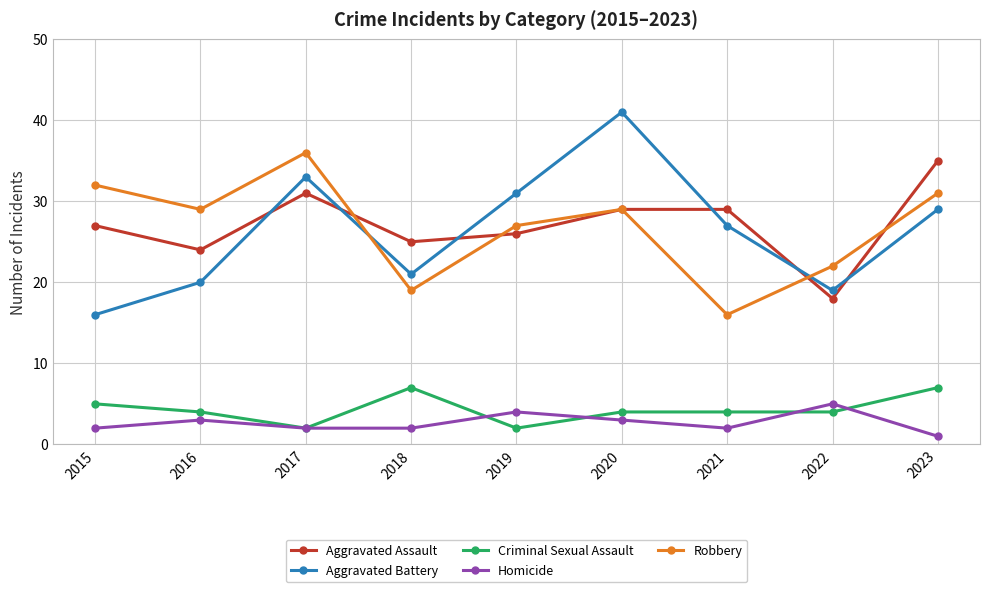

What is the value of the Robbery point at the 2nd from the left?

29